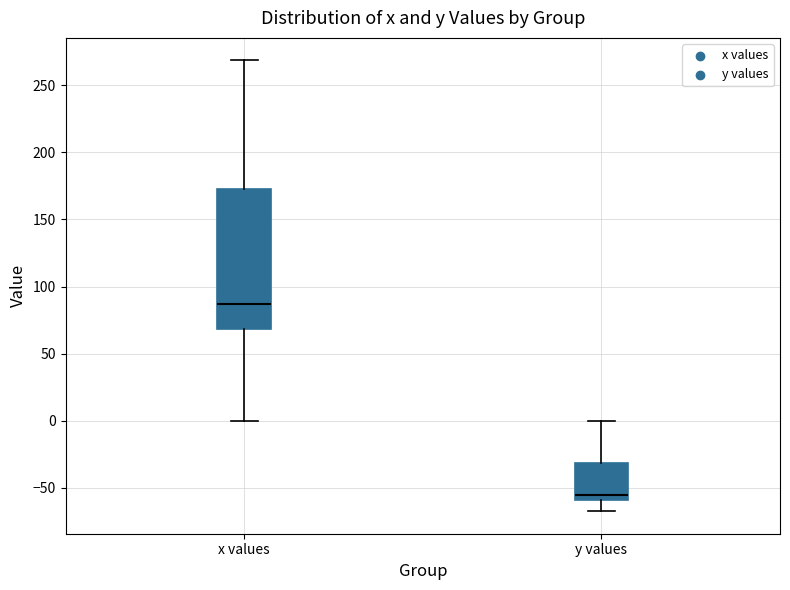

Reading left to right, transcribe this box plot: for each box, give where its median line is, the range the box spans, and where its two whiskers end, as read against the y-axis. The values are not printed on the chart, so give them approximately, as read against the axis.

x values: median 85, box 70 to 175, whiskers 0 to 270
y values: median -55, box -60 to -30, whiskers -65 to 0